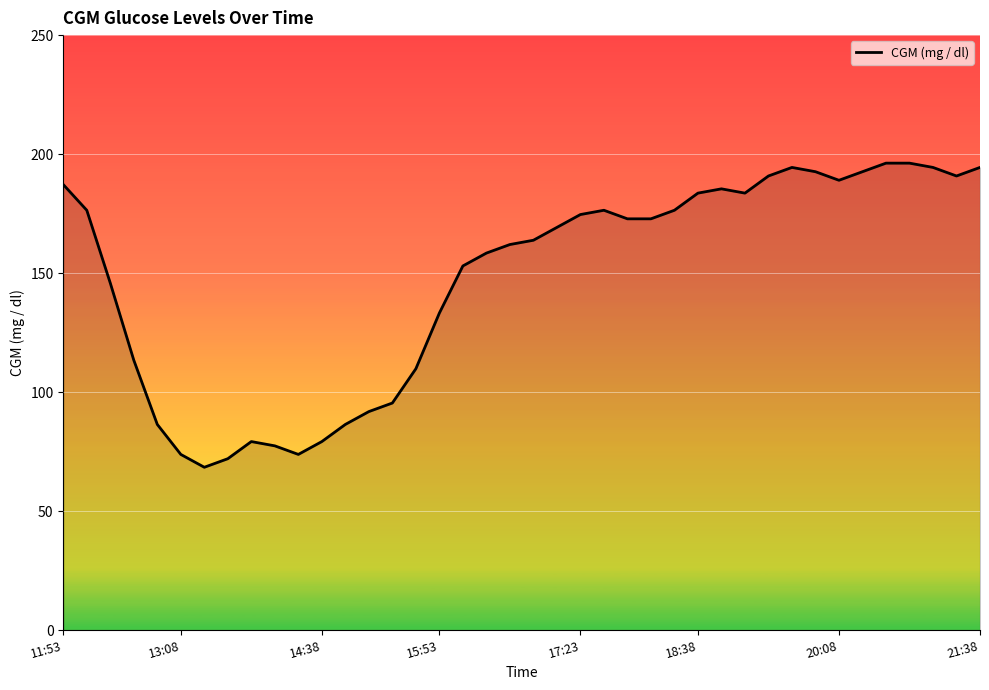

What is the smallest value displayed?

68.4